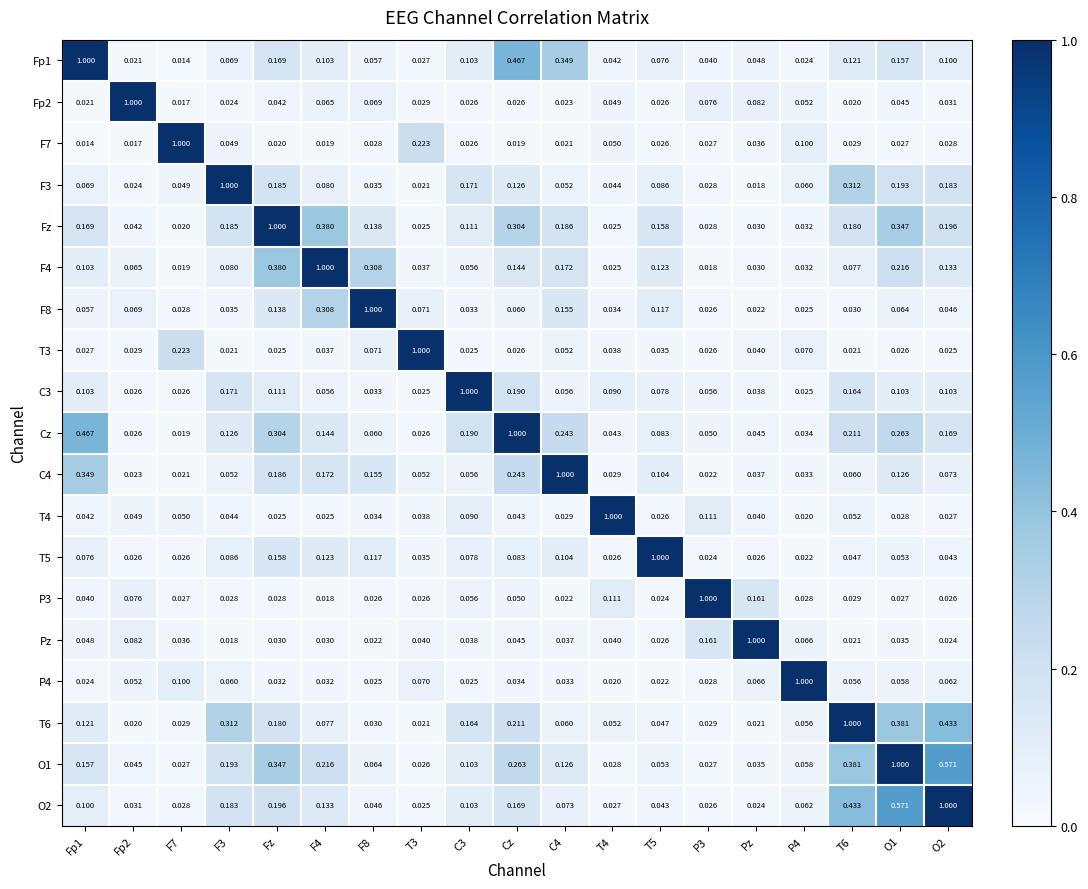

Is the value of F7 at P3 greater than the value of C4 at T6?

No